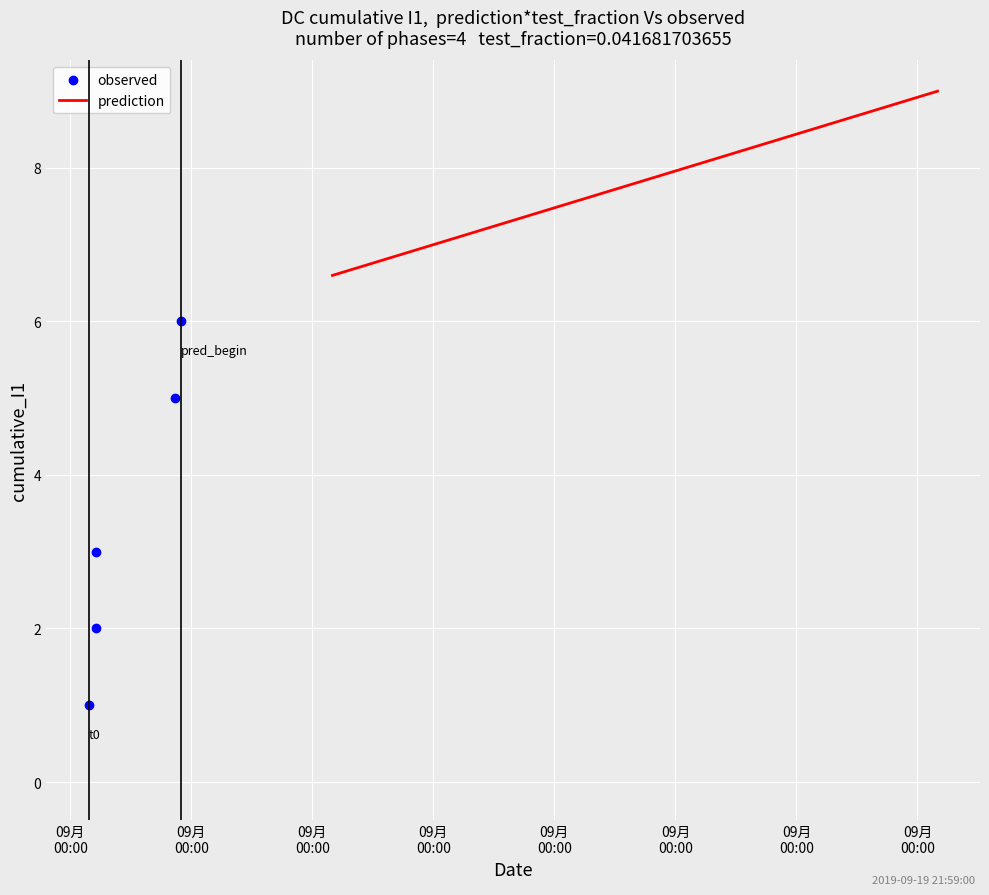

What is the minimum value for prediction?

6.6